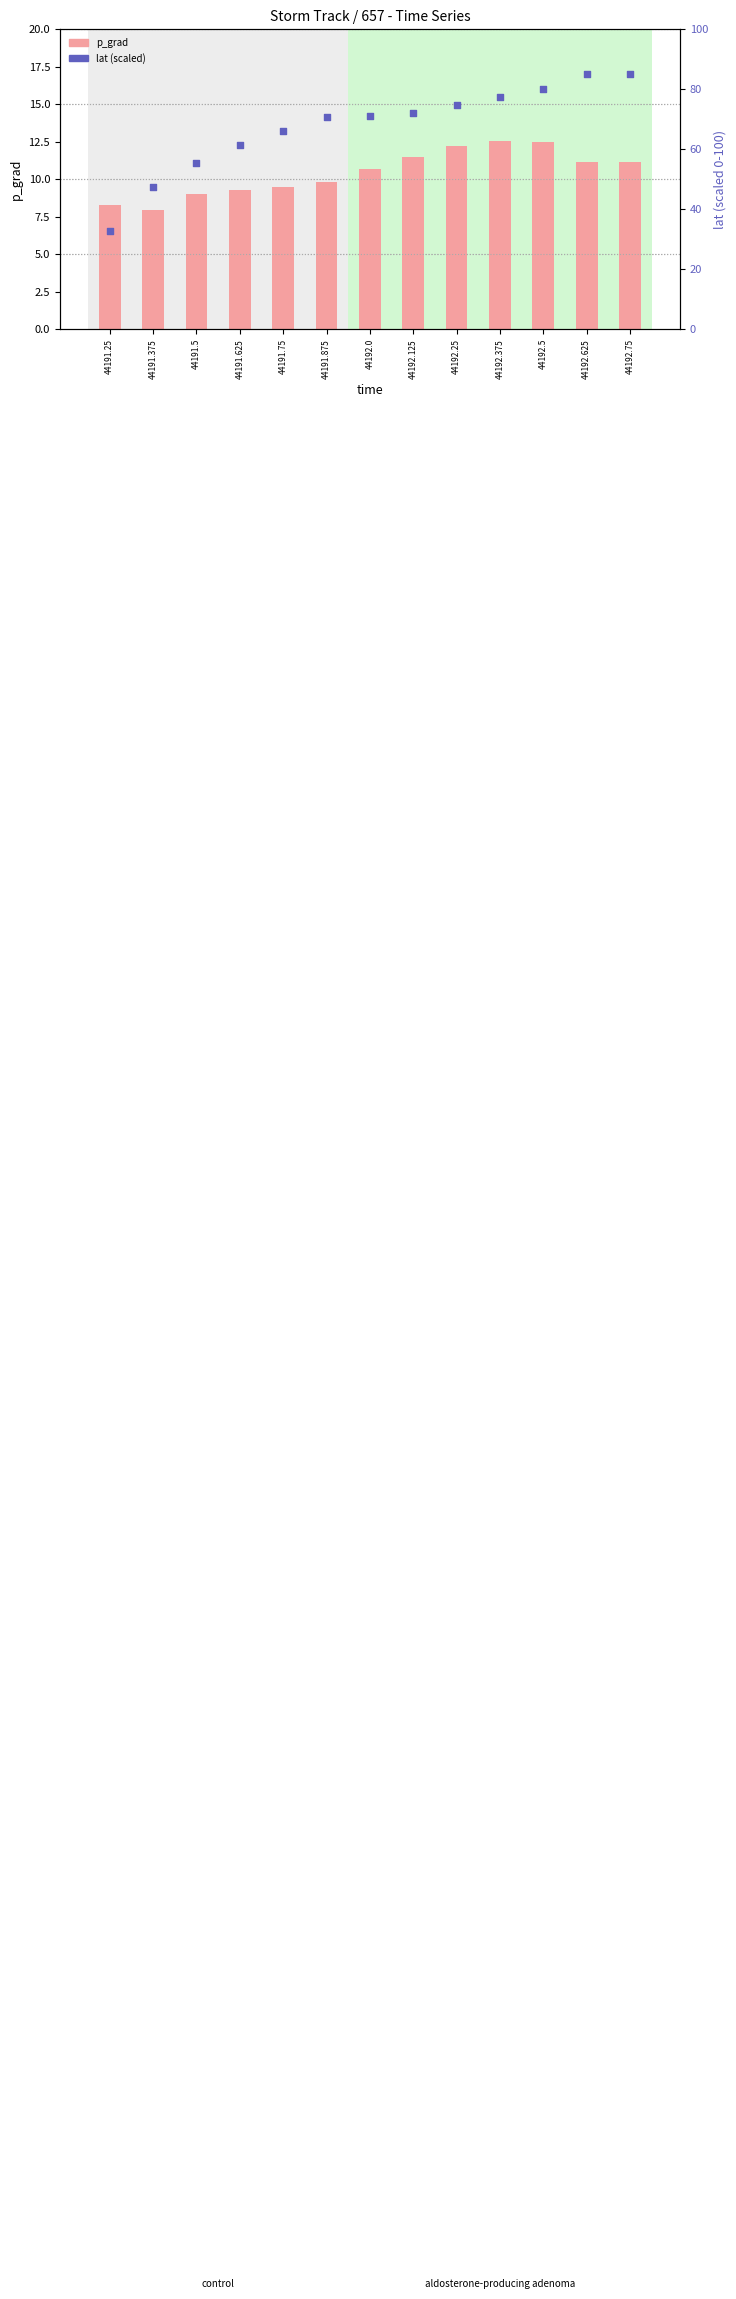

At which category is the sum across all series the highest?

44192.625